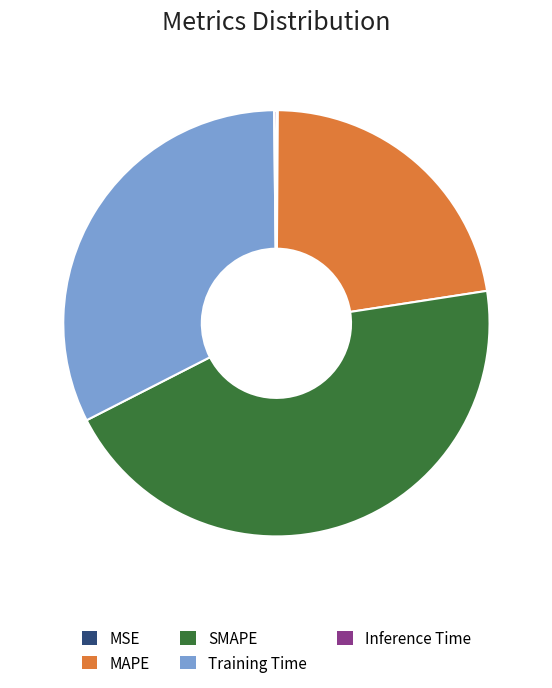

Which category has the biggest portion of the pie?

SMAPE